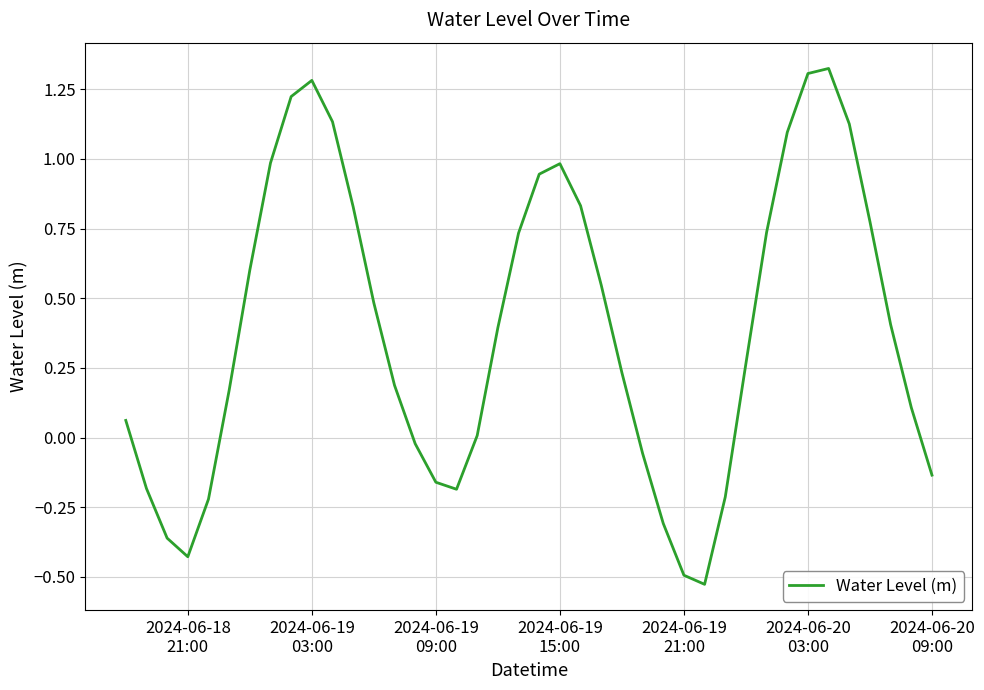

What is the difference between the maximum and minimum values?

1.9